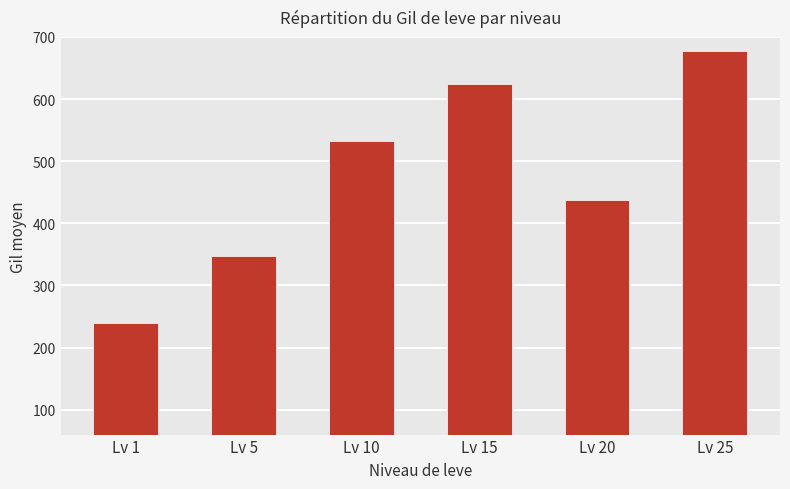

Reading left to right, extract all data points from this chart.

Lv 1=239	Lv 5=347	Lv 10=532	Lv 15=624	Lv 20=438	Lv 25=677